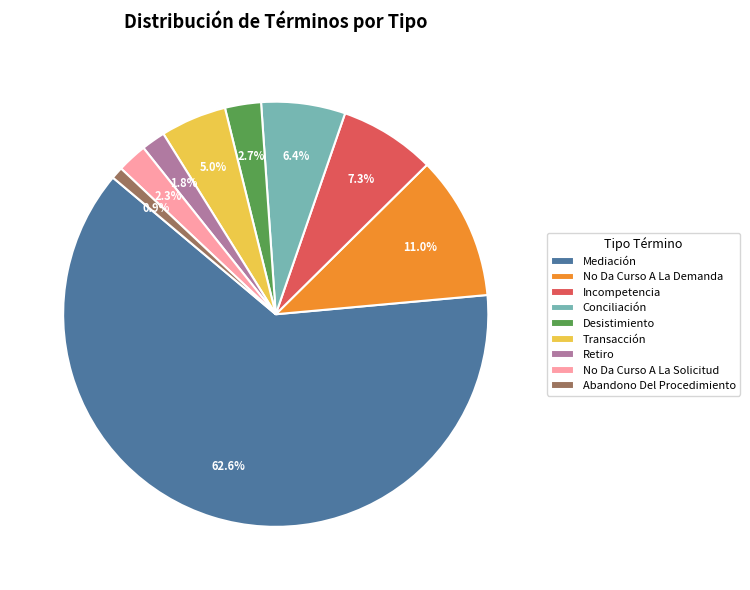

How many slices are in this pie chart?

9